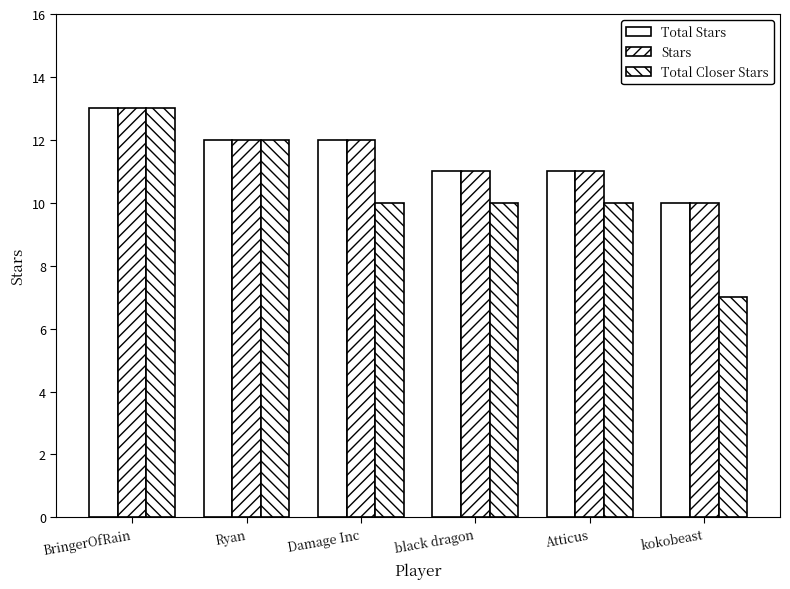

Is it true that Stars equals 11 at Atticus?

True